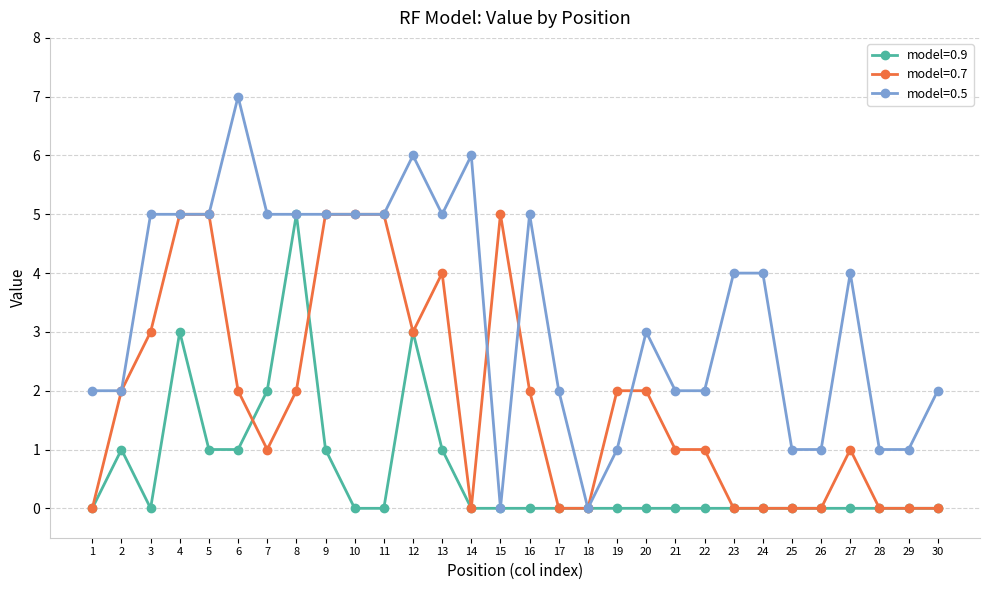

True or false: model=0.7 has more than 1 points higher than both neighbors.

True